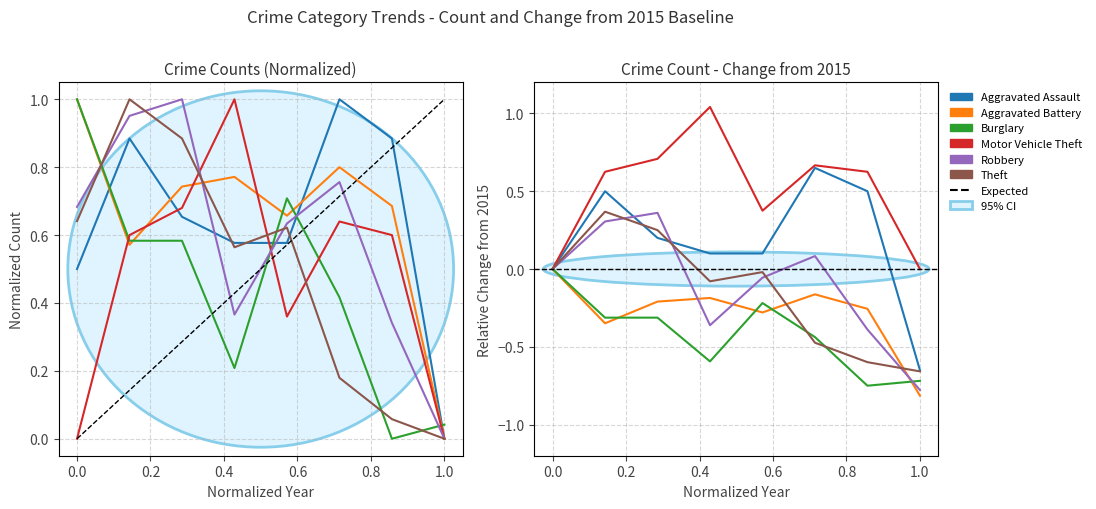

Between which two adjacent categories do Aggravated Battery and Motor Vehicle Theft first intersect?

2015 and 2016